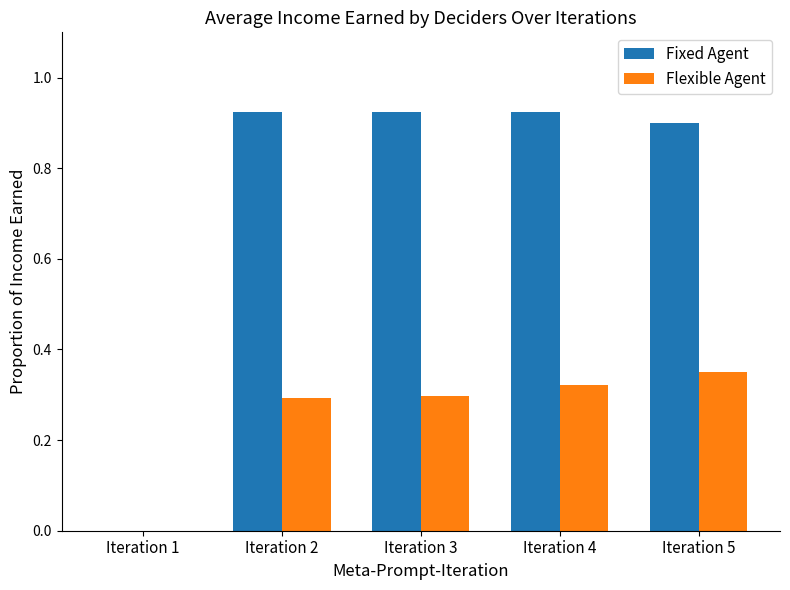

What is the average value of the Fixed Agent series?

0.7